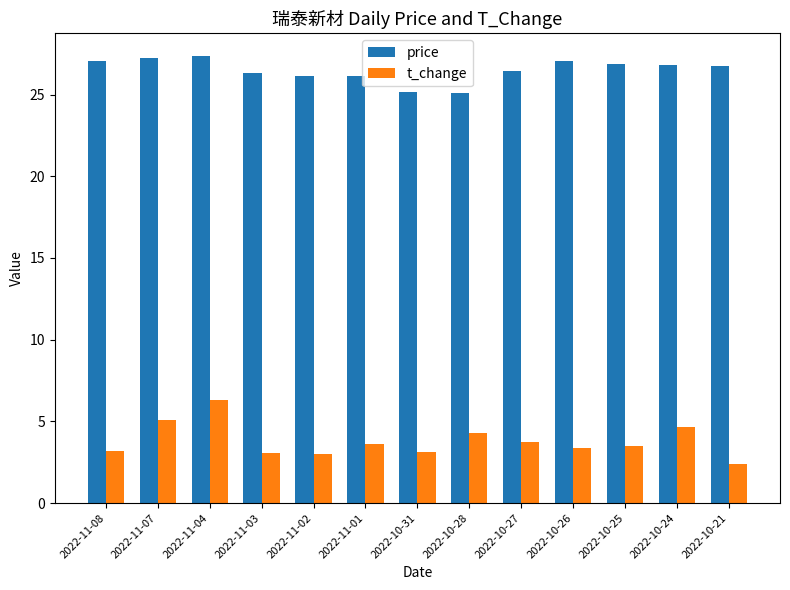

What is the minimum value shown in the chart?

2.4